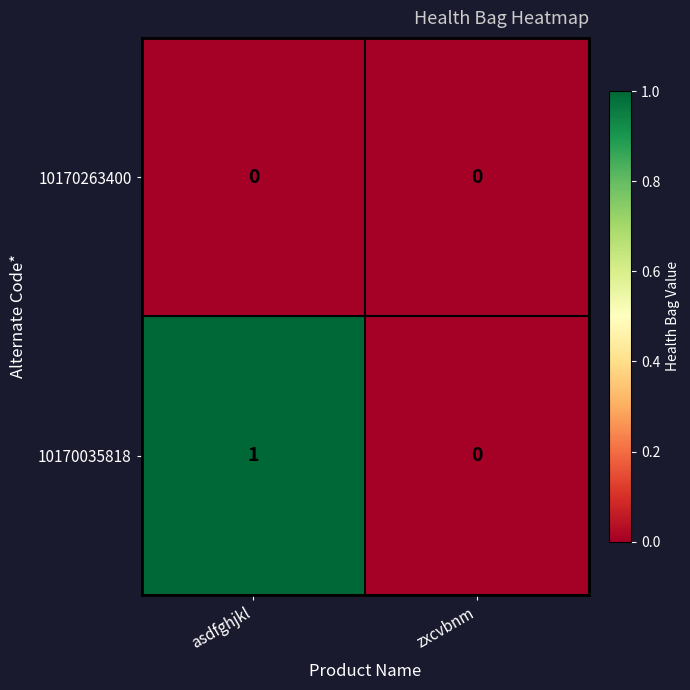

How many distinct data groups are displayed?

2